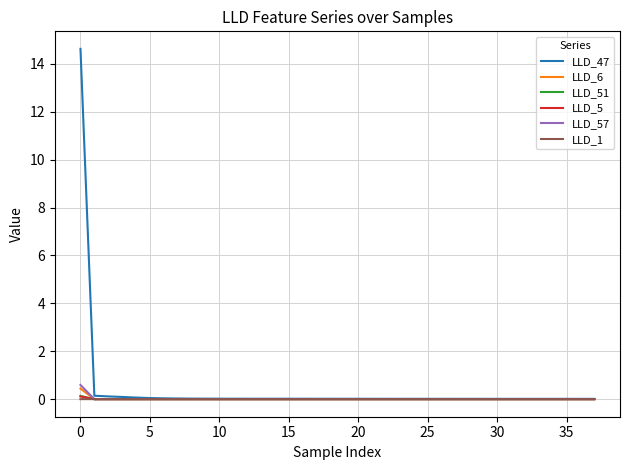

What is the maximum value shown in the chart?

14.6